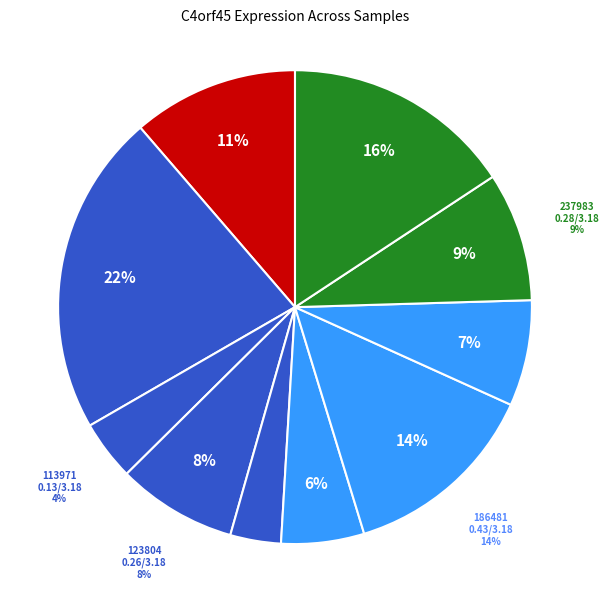

Between 258135 and 113971, which is larger?

258135